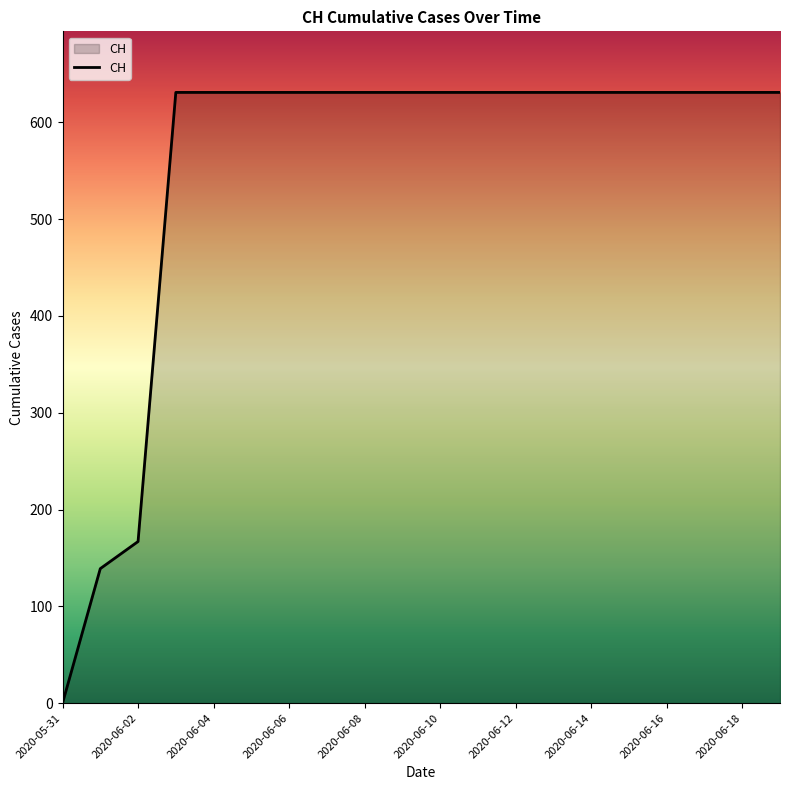

What is the sum of all values?

11033